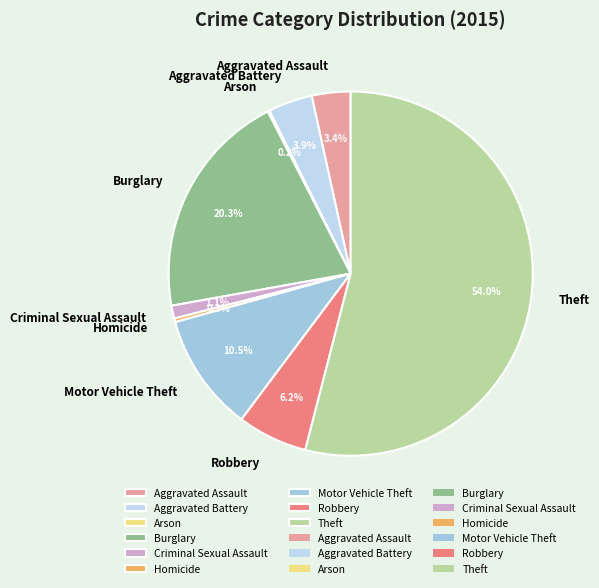

Is there any slice that represents more than half of the pie?

Yes